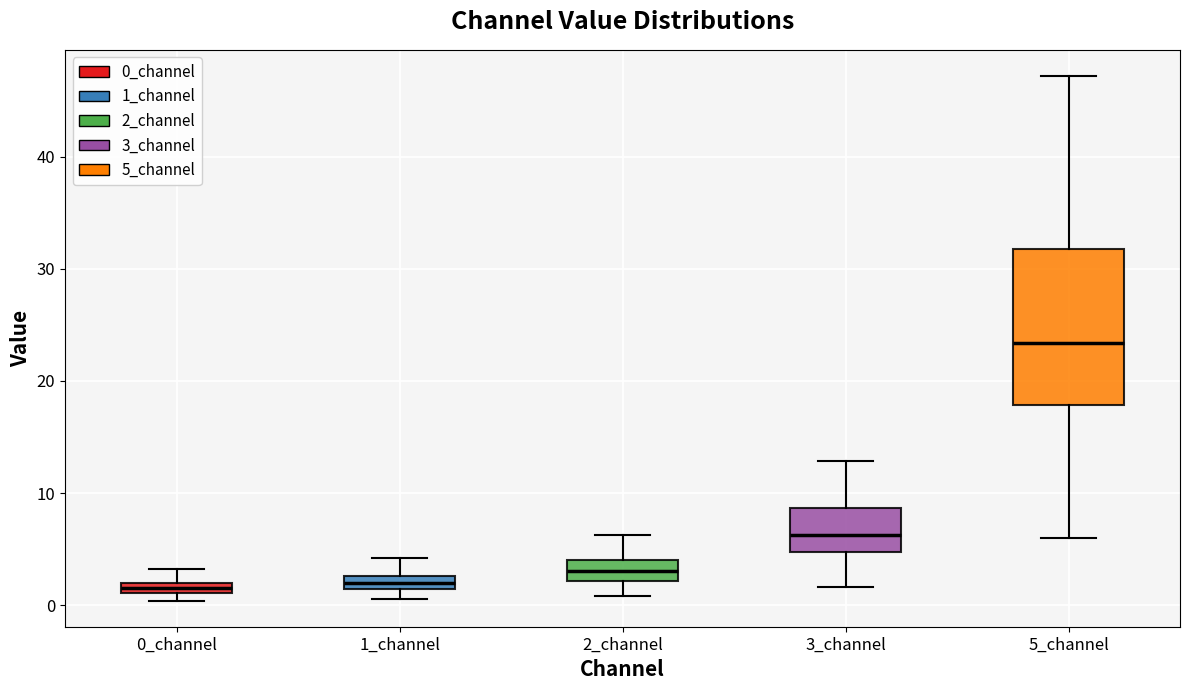

Which box has the highest median line?

5_channel